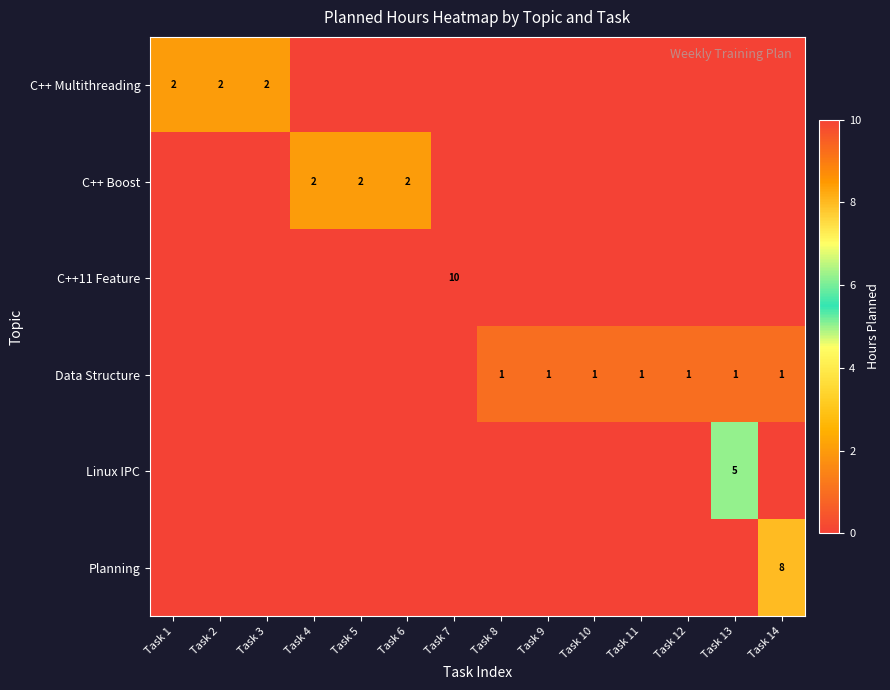

Count the number of categories in the chart.

14